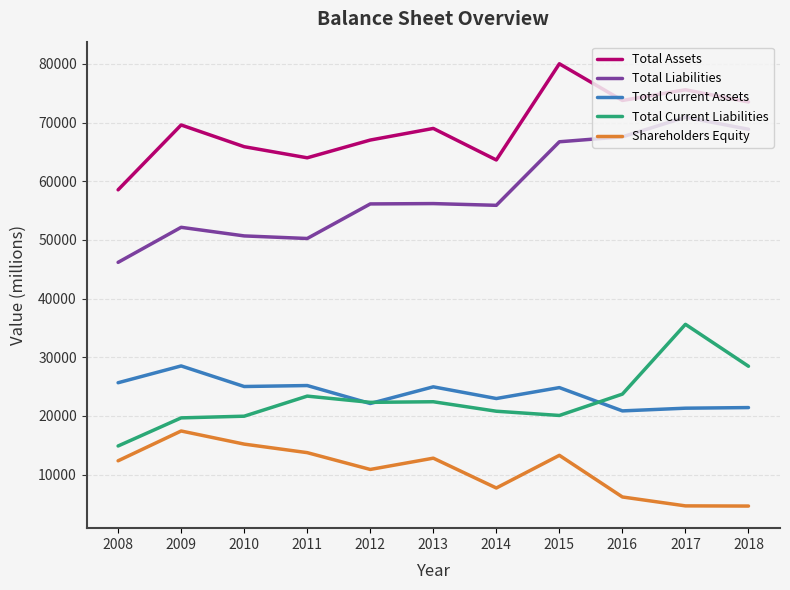

What is the difference between the Shareholders Equity values at 2008 and 2011?

1389